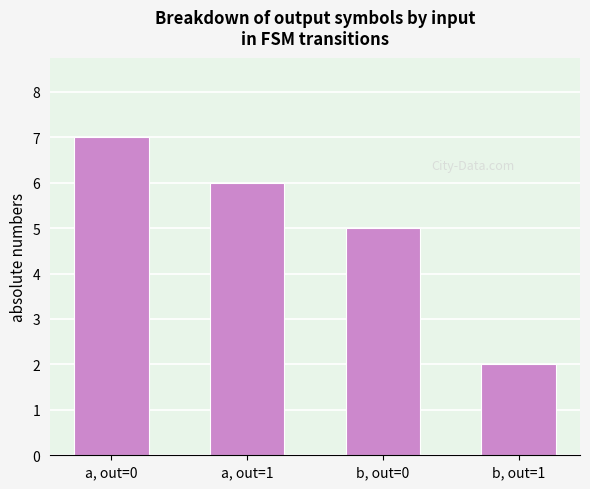

What is the approximate value at b, out=0?

5